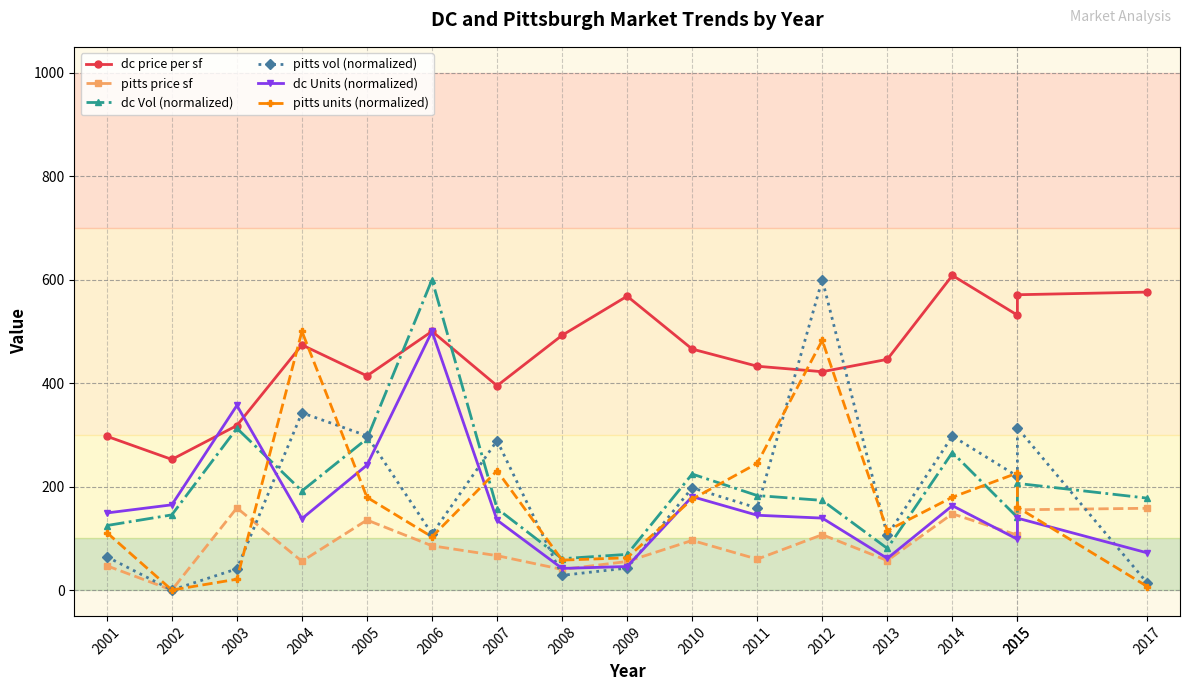

Does the chart display data point markers on the line(s)?

Yes